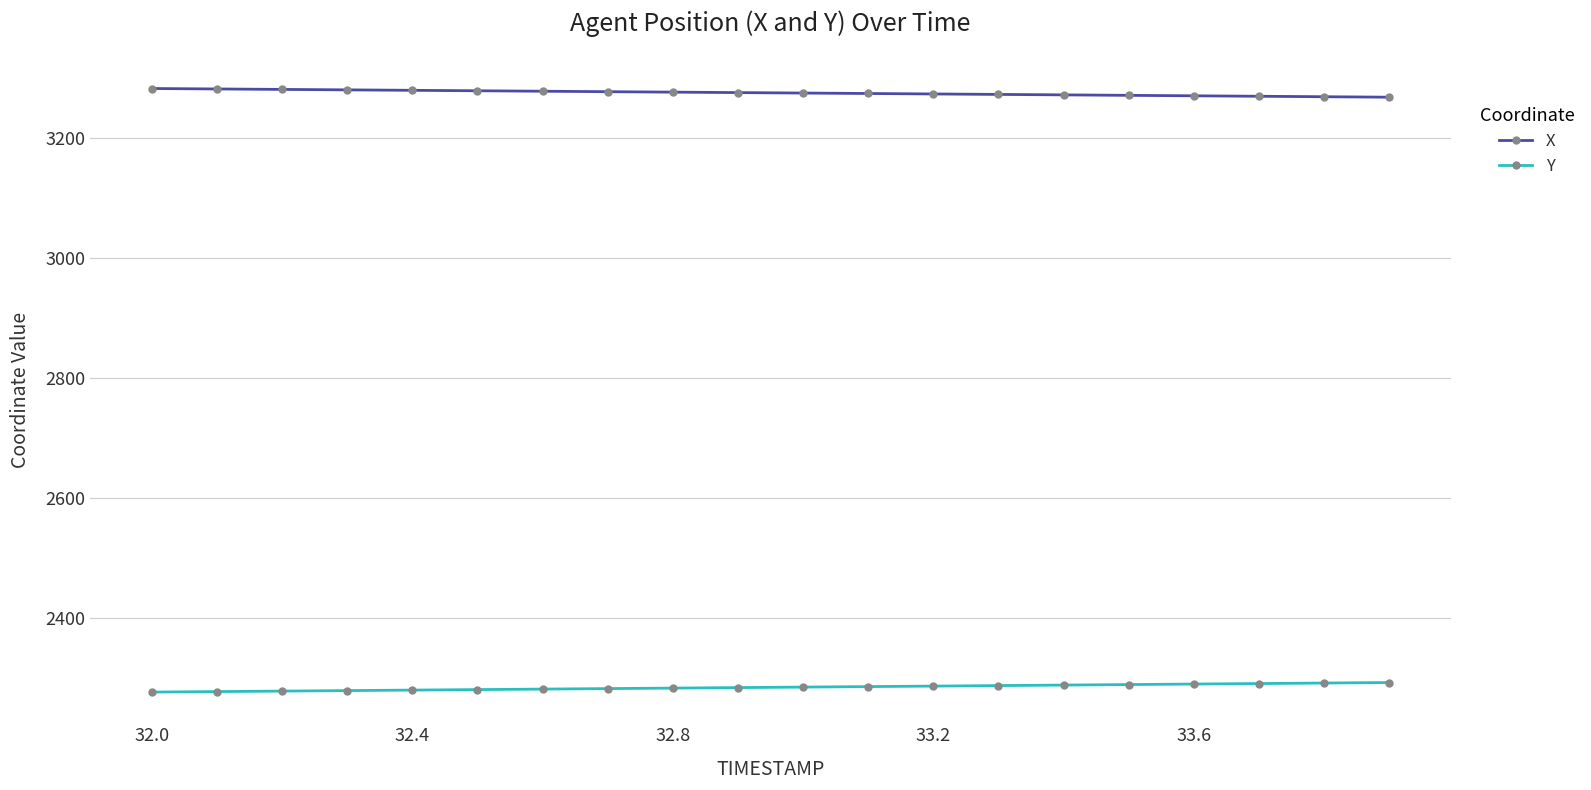

What is the lowest value of the Y series?

2277.4